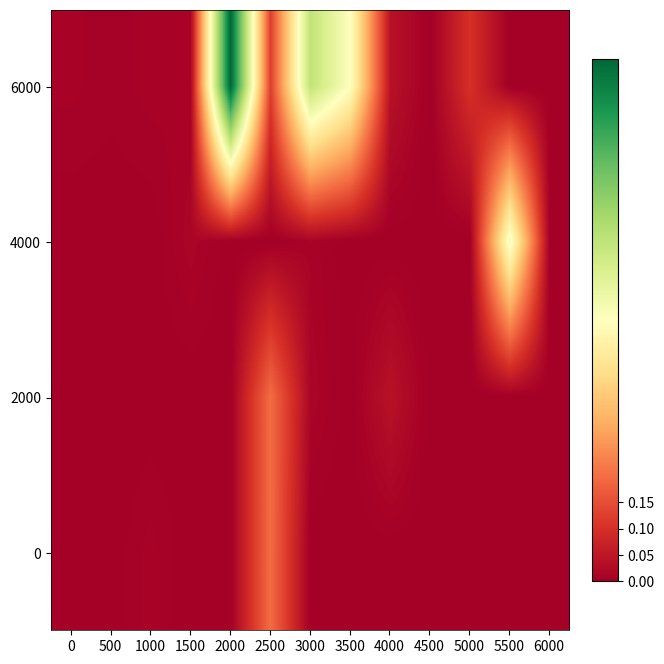

Reading right to left, list all the values displayed in this chart.

6000: 6000=0.0	5500=0.0	5000=0.1	4500=0.0	4000=0.0	3500=0.5	3000=0.7	2500=0.1	2000=1.0	1500=0.0	1000=0.0	500=0.0	0=0.0
4000: 6000=0.0	5500=0.5	5000=0.0	4500=0.0	4000=0.0	3500=0.0	3000=0.0	2500=0.0	2000=0.0	1500=0.0	1000=0.0	500=0.0	0=0.0
2000: 6000=0.0	5500=0.0	5000=0.0	4500=0.0	4000=0.0	3500=0.0	3000=0.0	2500=0.2	2000=0.0	1500=0.0	1000=0.0	500=0.0	0=0.0
0: 6000=0.0	5500=0.0	5000=0.0	4500=0.0	4000=0.0	3500=0.0	3000=0.0	2500=0.2	2000=0.0	1500=0.0	1000=0.0	500=0.0	0=0.0